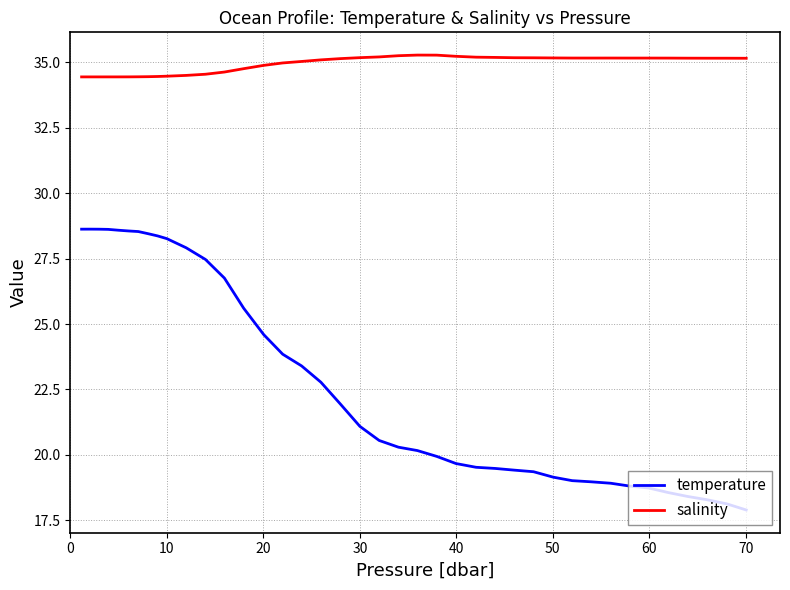

Which series has the widest spread of values?

temperature